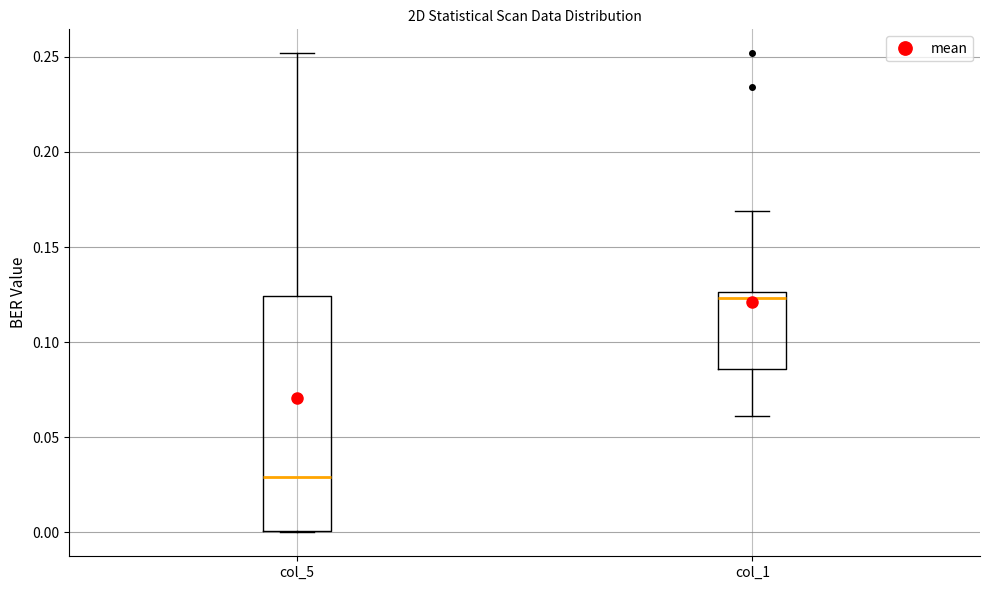

Reading left to right, transcribe this box plot: for each box, give where its median line is, the range the box spans, and where its two whiskers end, as read against the y-axis. The values are not printed on the chart, so give them approximately, as read against the axis.

col_5: median 0.030, box 0.000 to 0.125, whiskers 0.000 to 0.250
col_1: median 0.125 (just below the box's upper edge), box 0.085 to 0.125, whiskers 0.060 to 0.170